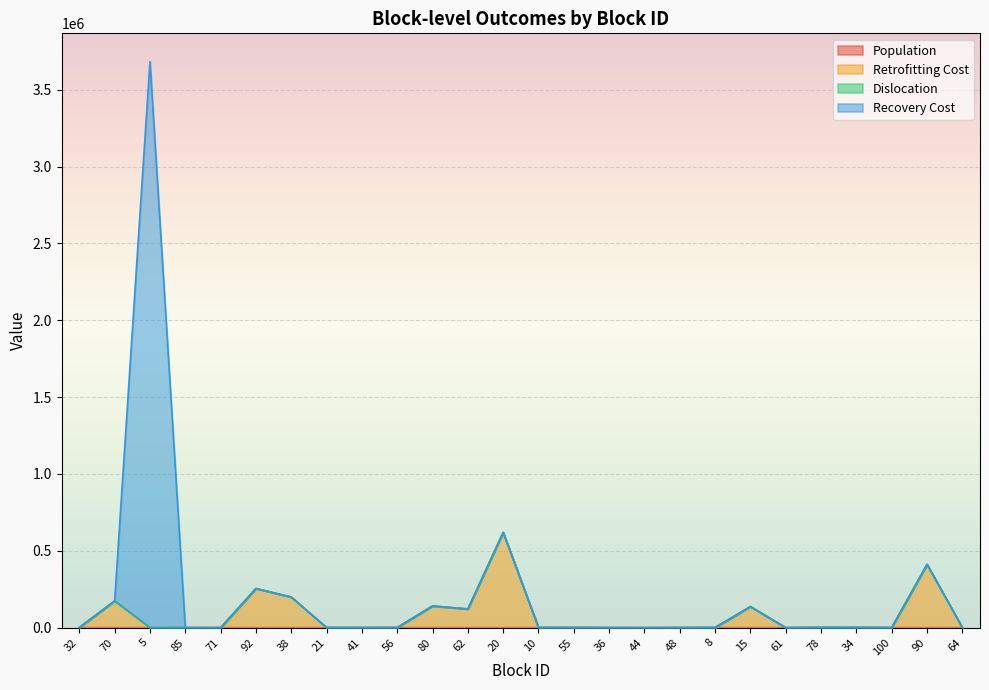

At which category is the sum across all series the highest?

5